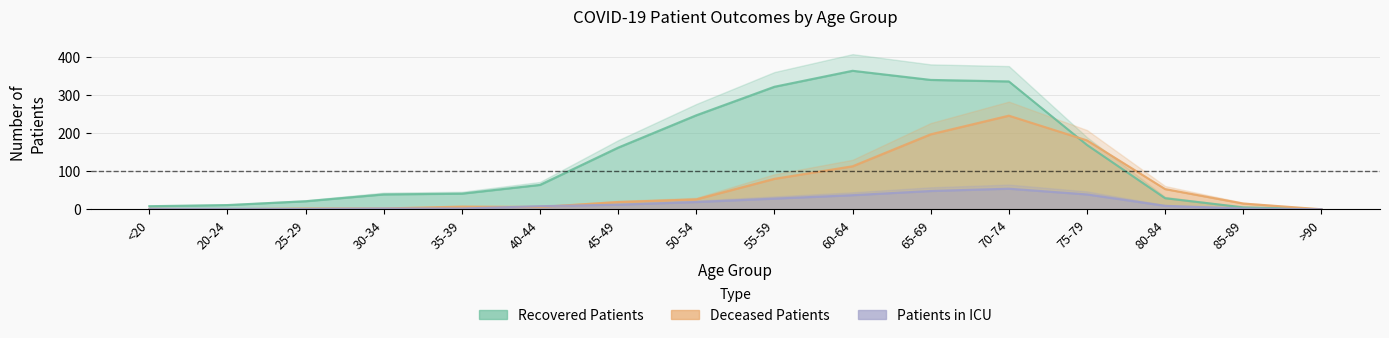

Reading left to right, what are all the values shown in this chart?

recovered_patients: <20=8	20-24=11	25-29=21	30-34=39	35-39=41	40-44=64	45-49=162	50-54=247	55-59=322	60-64=364	65-69=340	70-74=336	75-79=169	80-84=29	85-89=5	>90=0
deceased_patients: <20=1	20-24=0	25-29=2	30-34=2	35-39=7	40-44=6	45-49=19	50-54=26	55-59=80	60-64=113	65-69=197	70-74=246	75-79=181	80-84=53	85-89=15	>90=0
patients_in_icu: <20=1	20-24=1	25-29=1	30-34=2	35-39=2	40-44=8	45-49=12	50-54=19	55-59=28	60-64=37	65-69=48	70-74=54	75-79=39	80-84=9	85-89=2	>90=0